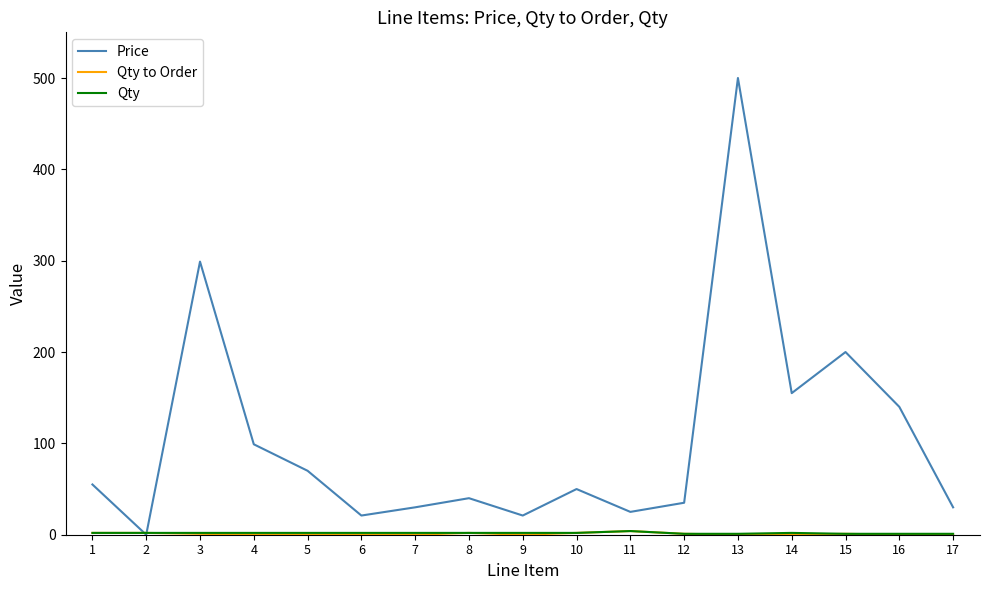

Which series has the largest total across all categories?

Price